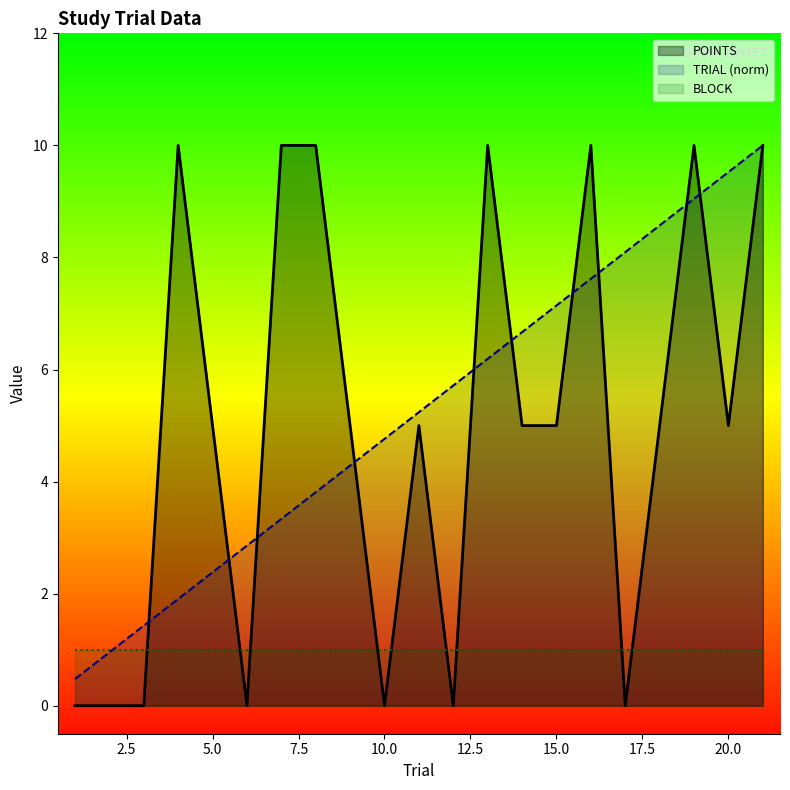

Rank the series at 10.0 from highest to lowest value.

TRIAL (norm), BLOCK, POINTS